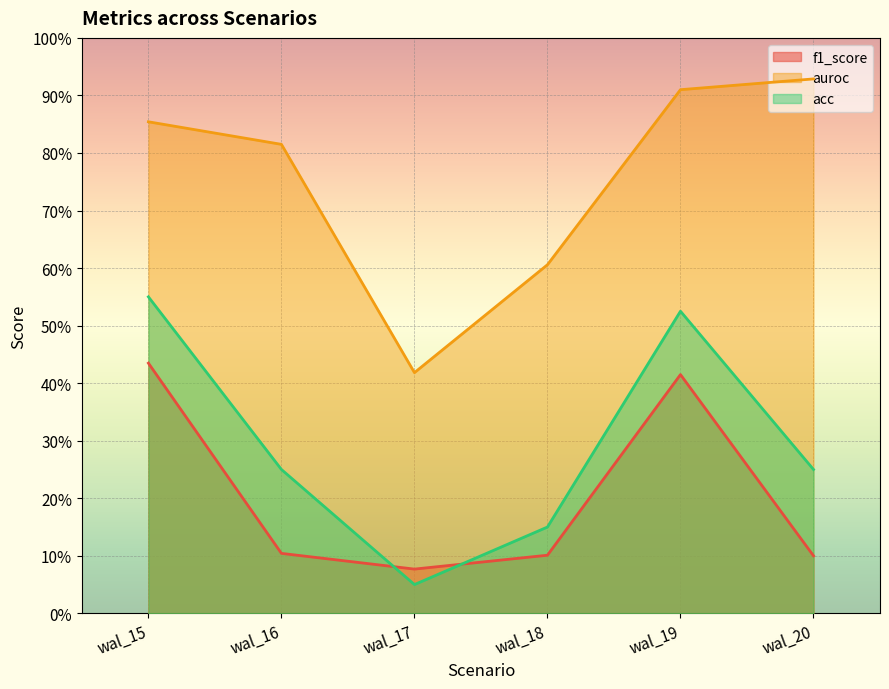

What is the value of the f1_score point at the 4th from the left?

0.1